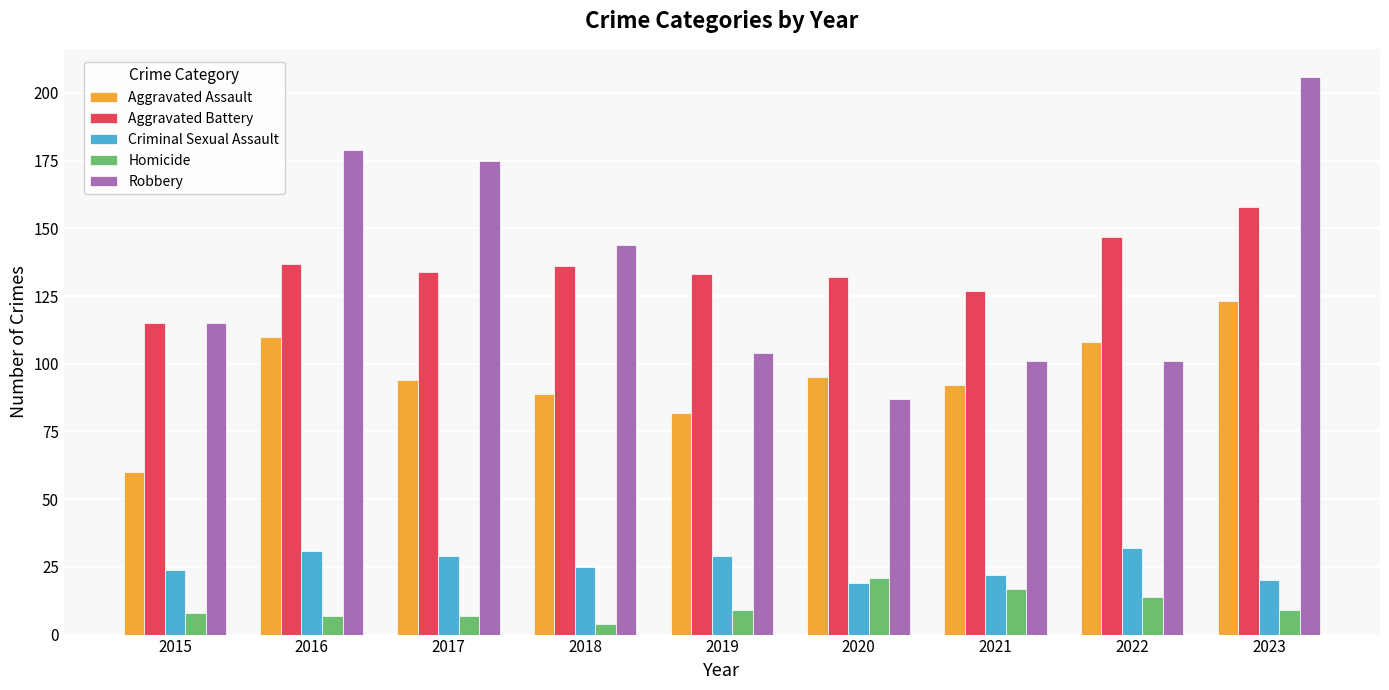

Reading left to right, extract all data points from this chart.

Aggravated Assault: 2015=60	2016=110	2017=94	2018=89	2019=82	2020=95	2021=92	2022=108	2023=123
Aggravated Battery: 2015=115	2016=137	2017=134	2018=136	2019=133	2020=132	2021=127	2022=147	2023=158
Criminal Sexual Assault: 2015=24	2016=31	2017=29	2018=25	2019=29	2020=19	2021=22	2022=32	2023=20
Homicide: 2015=8	2016=7	2017=7	2018=4	2019=9	2020=21	2021=17	2022=14	2023=9
Robbery: 2015=115	2016=179	2017=175	2018=144	2019=104	2020=87	2021=101	2022=101	2023=206